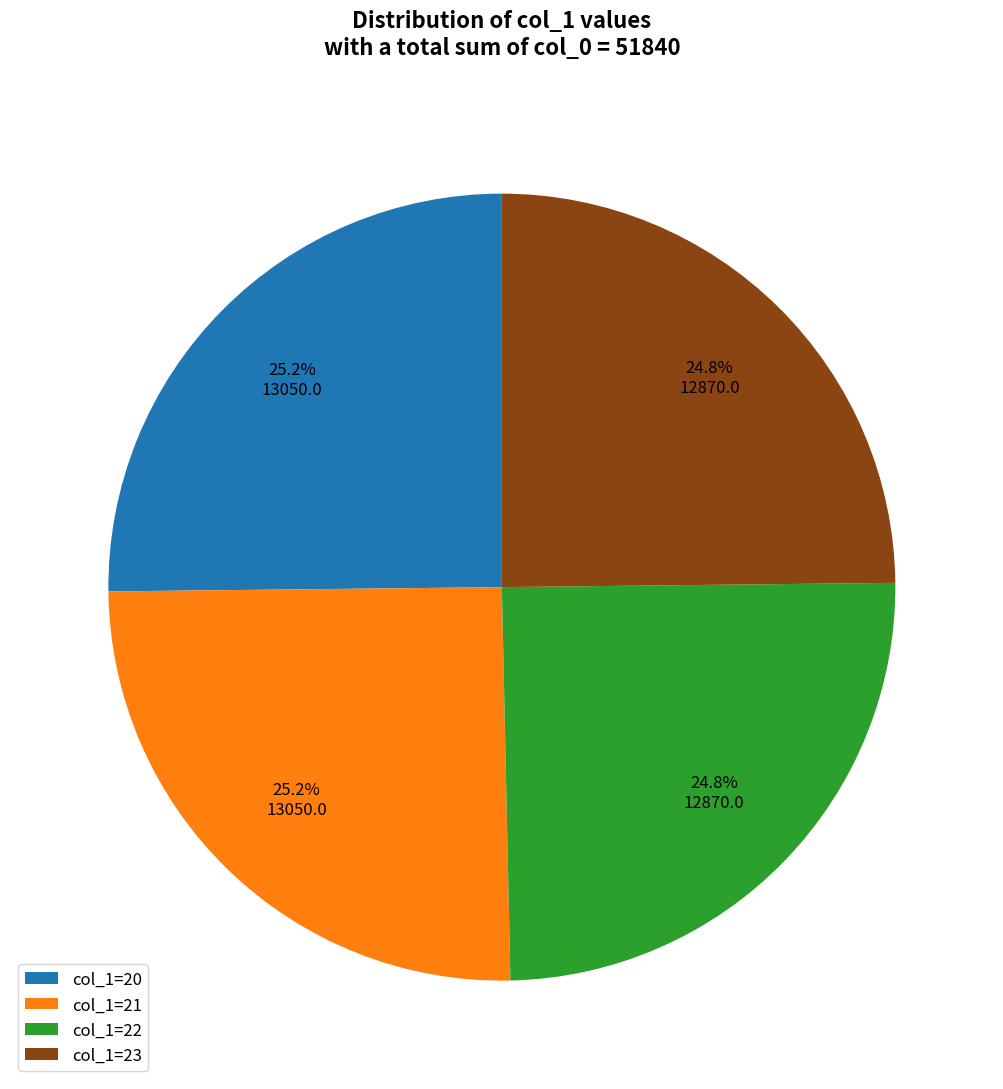

What percentage is NOT represented by col_1=20?

74.8%